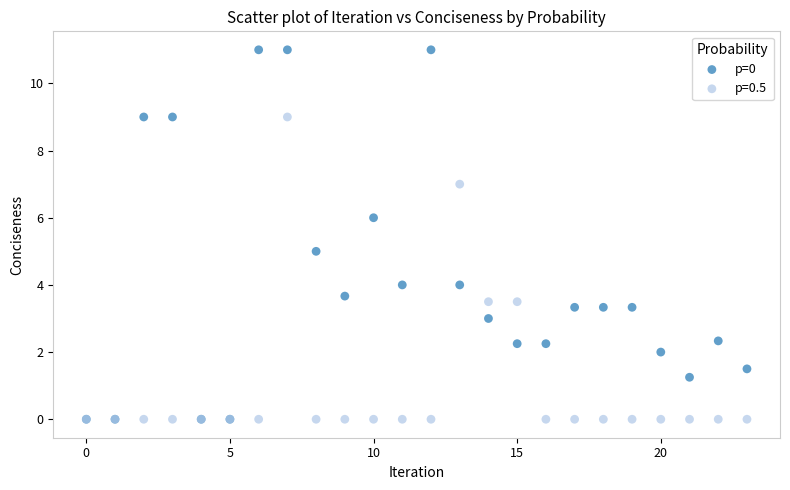

What are all the series names shown in the legend?

p=0, p=0.5